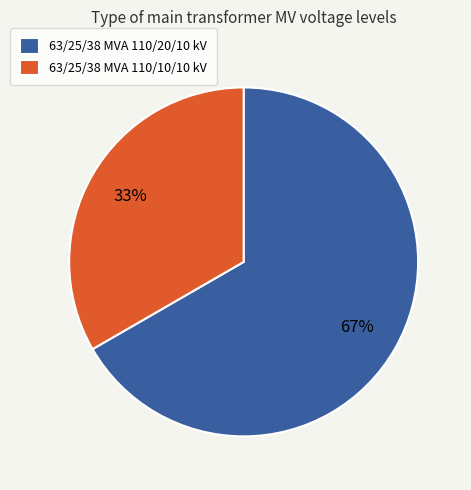

Approximately how many times larger is the value at 63/25/38 MVA 110/10/10 kV compared to 63/25/38 MVA 110/20/10 kV?

0.5